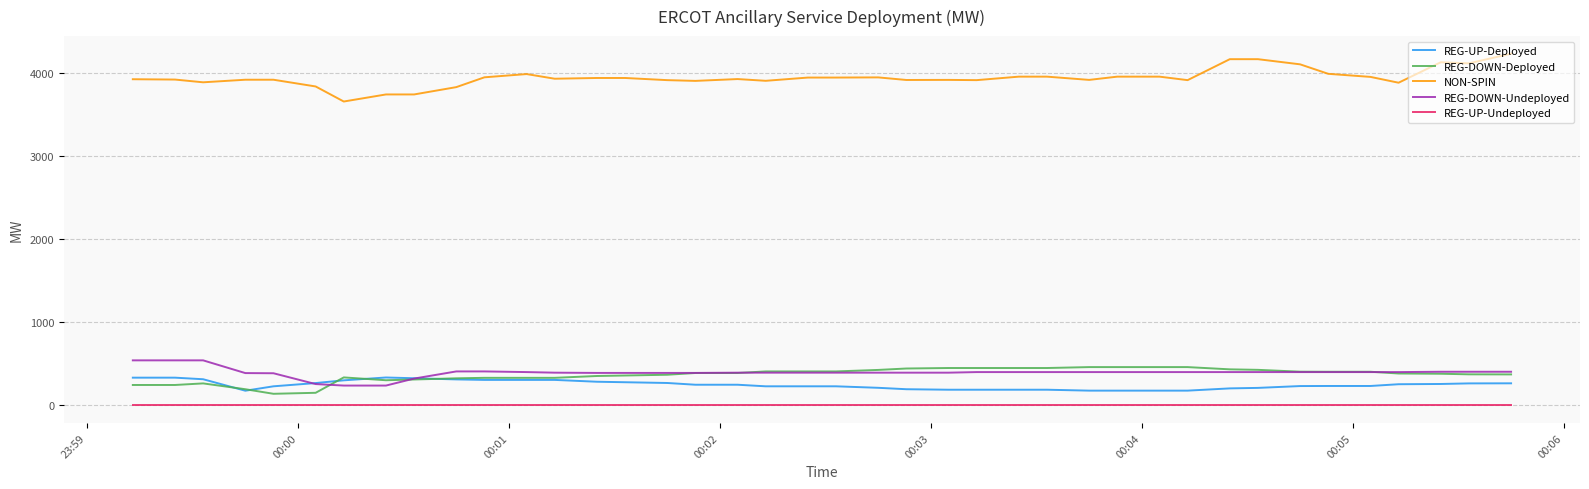

True or false: REG-UP-Undeployed and REG-DOWN-Deployed cross at least once.

False